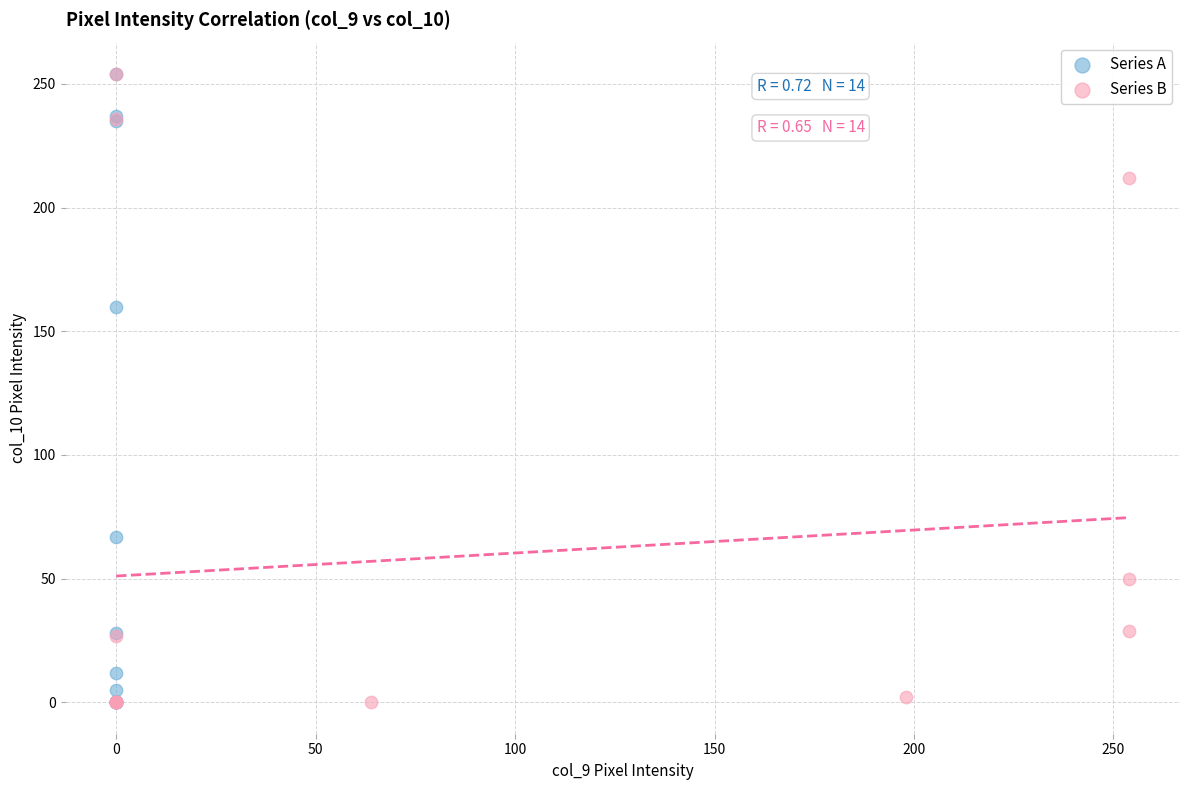

What are all the series names shown in the legend?

Series A, Series B